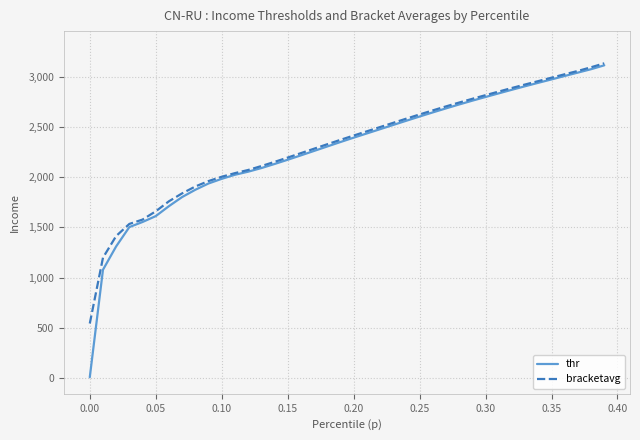

Does the chart display data point markers on the line(s)?

No